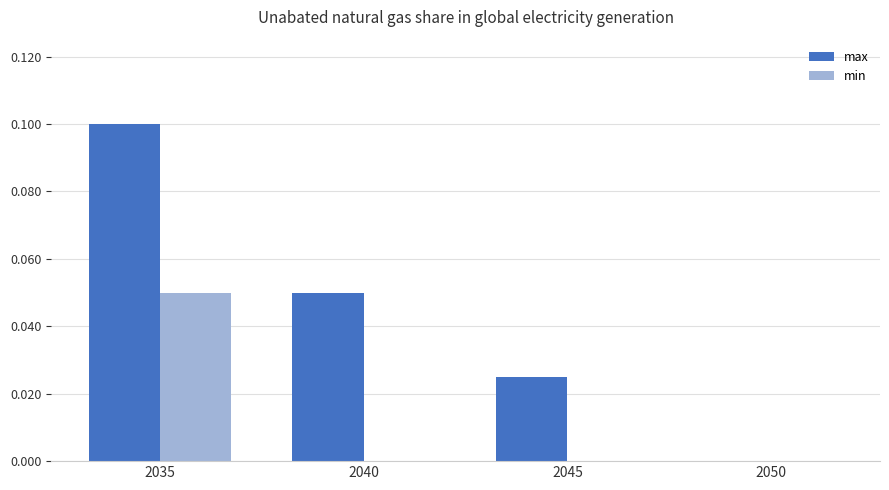

Which label corresponds to the largest value in the chart?

2035